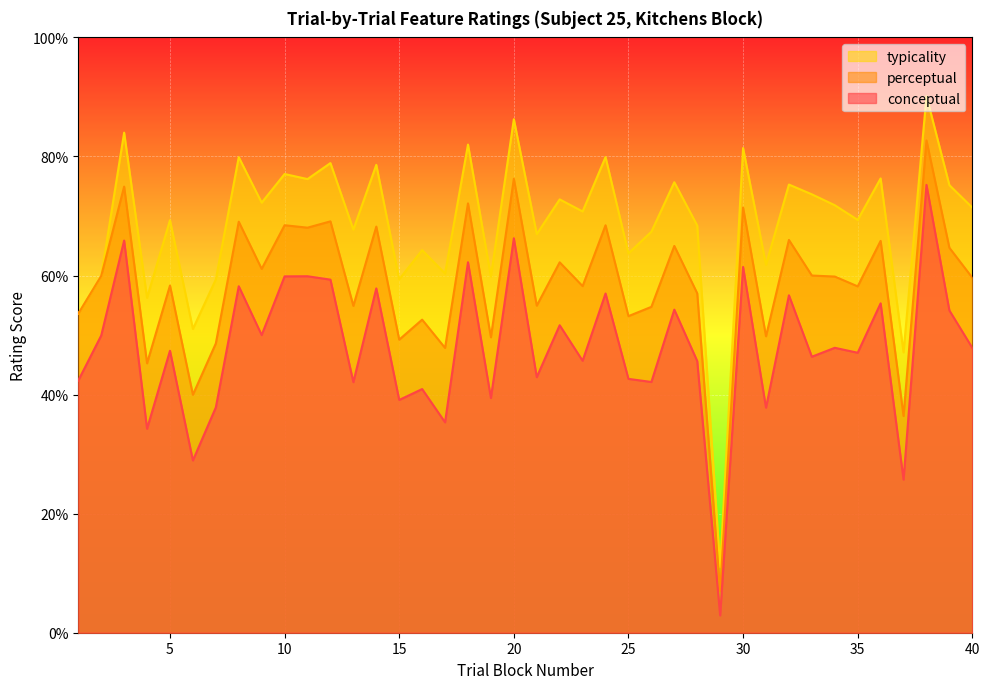

At which label is conceptual closest to 39?

15